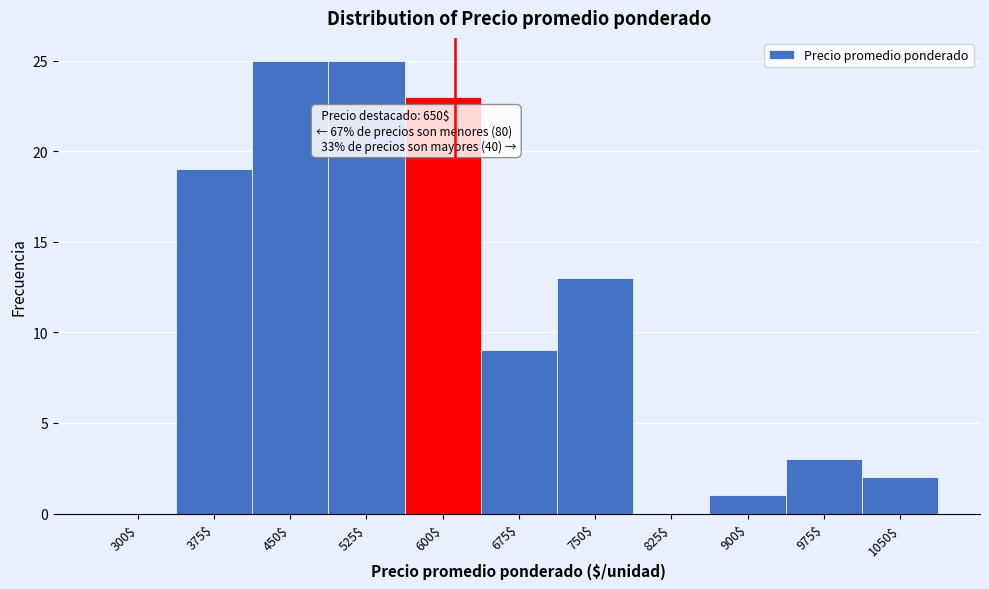

The chart shows a value of 34 at 600$. True or false?

False